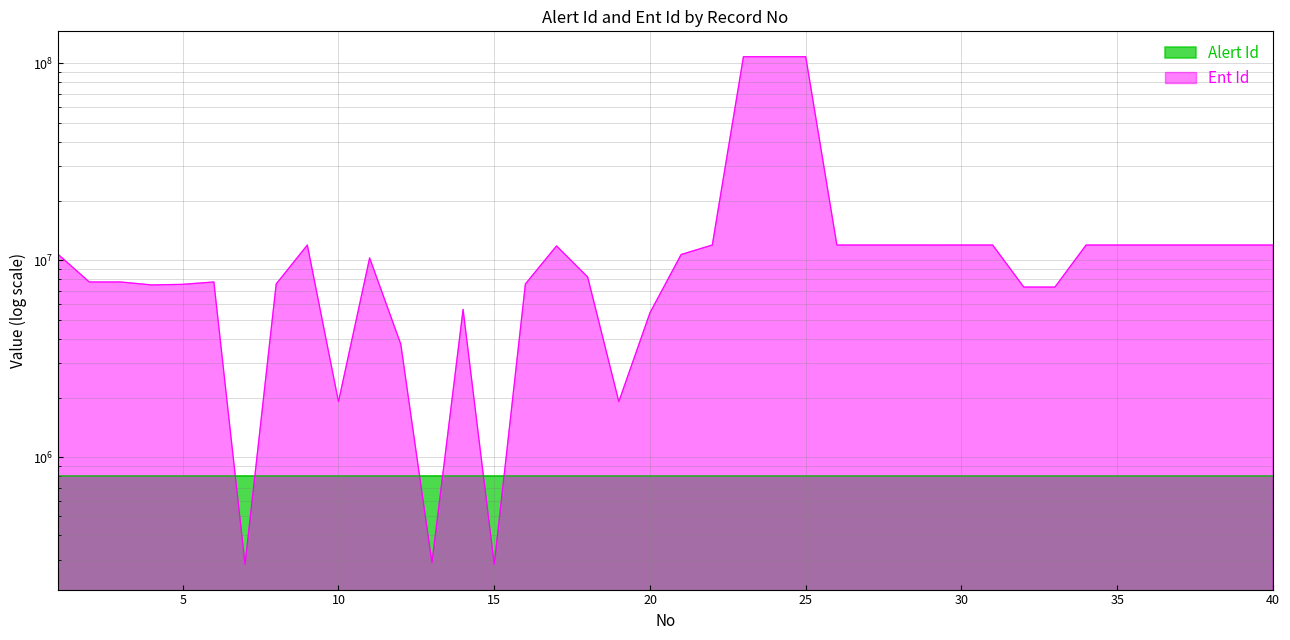

How many interior local valleys does the Ent Id series have?

8